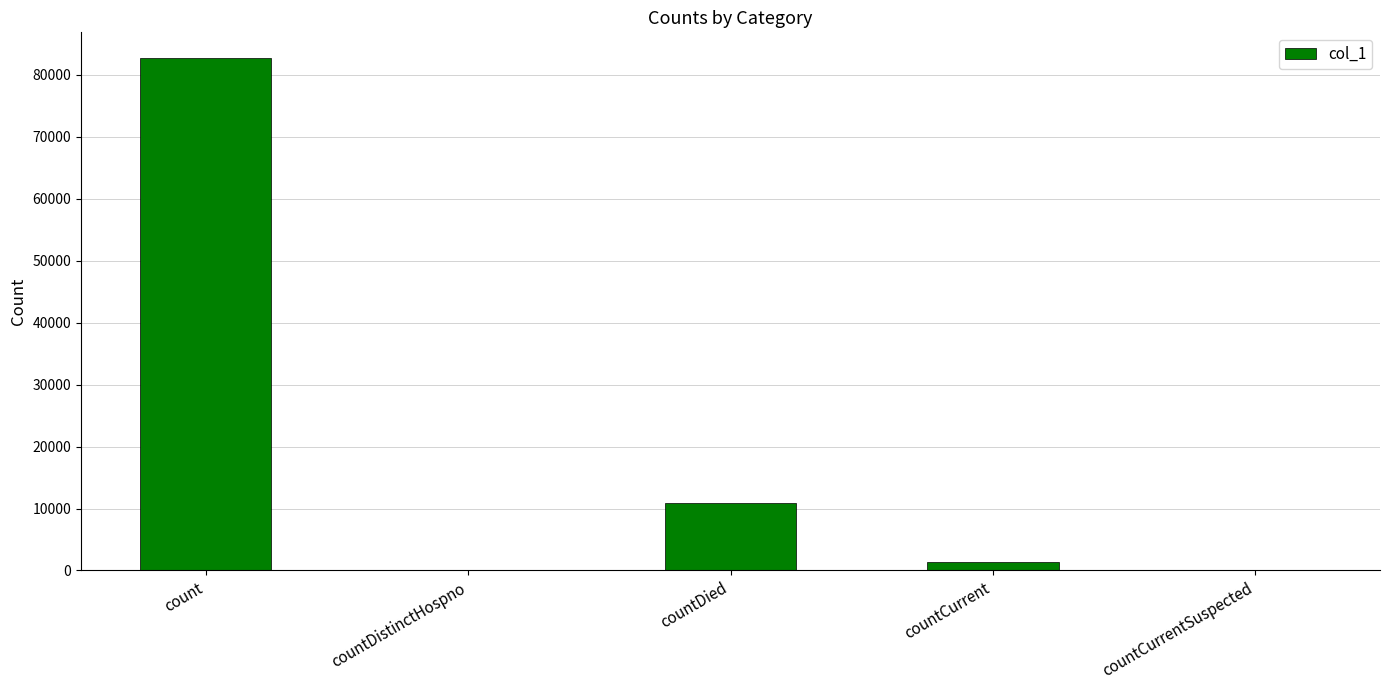

Reading left to right, transcribe all the data shown in this chart.

82707	0	10818	1326	0